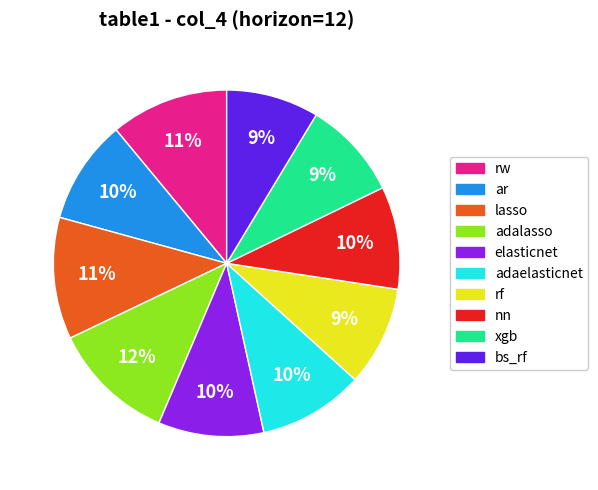

To the nearest percent, what is the difference between the largest and smallest slice percentages?

3%